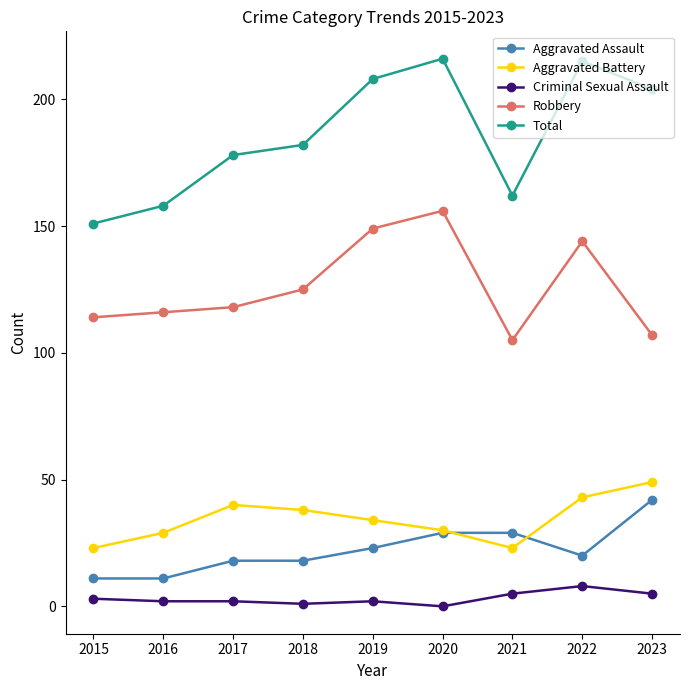

How many lines are shown in the chart?

5